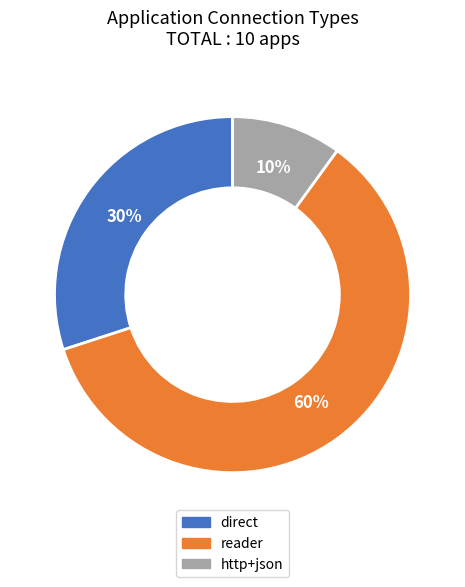

Do reader and direct together represent more than half of the pie?

Yes